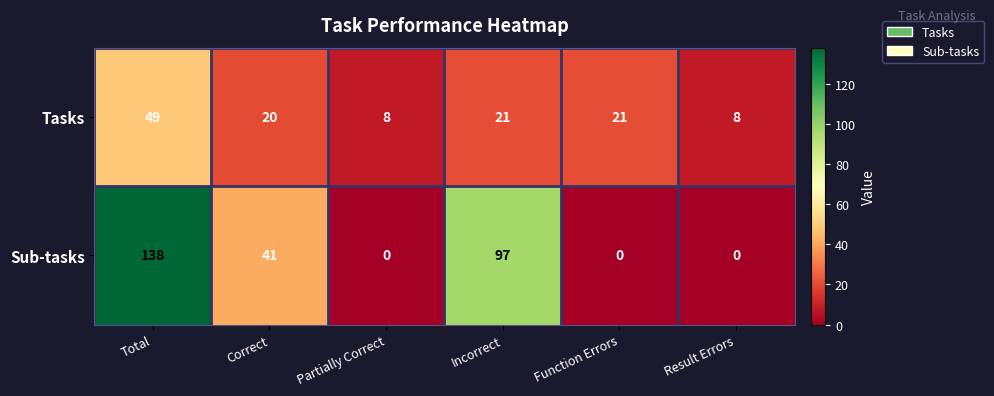

What is the maximum value for Sub-tasks?

138